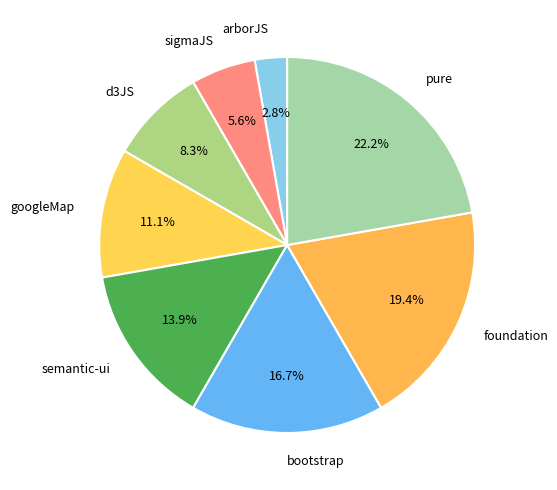

What percentage is the foundation slice, to the nearest percent?

19%